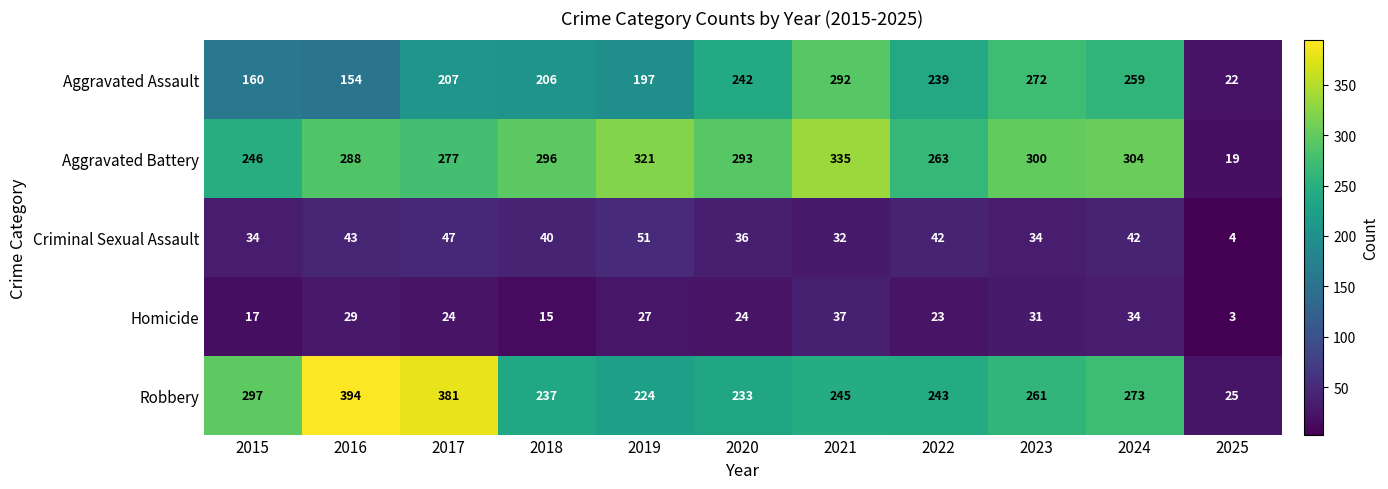

List the series in order of their peak value, lowest first.

Homicide, Criminal Sexual Assault, Aggravated Assault, Aggravated Battery, Robbery